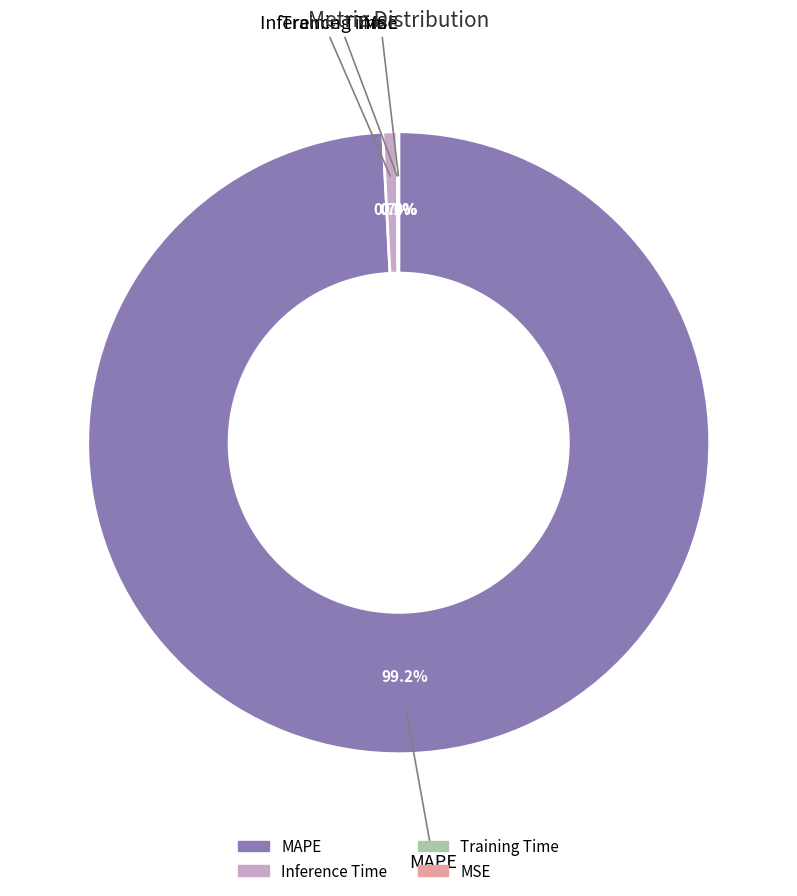

Does any single category account for the majority?

Yes